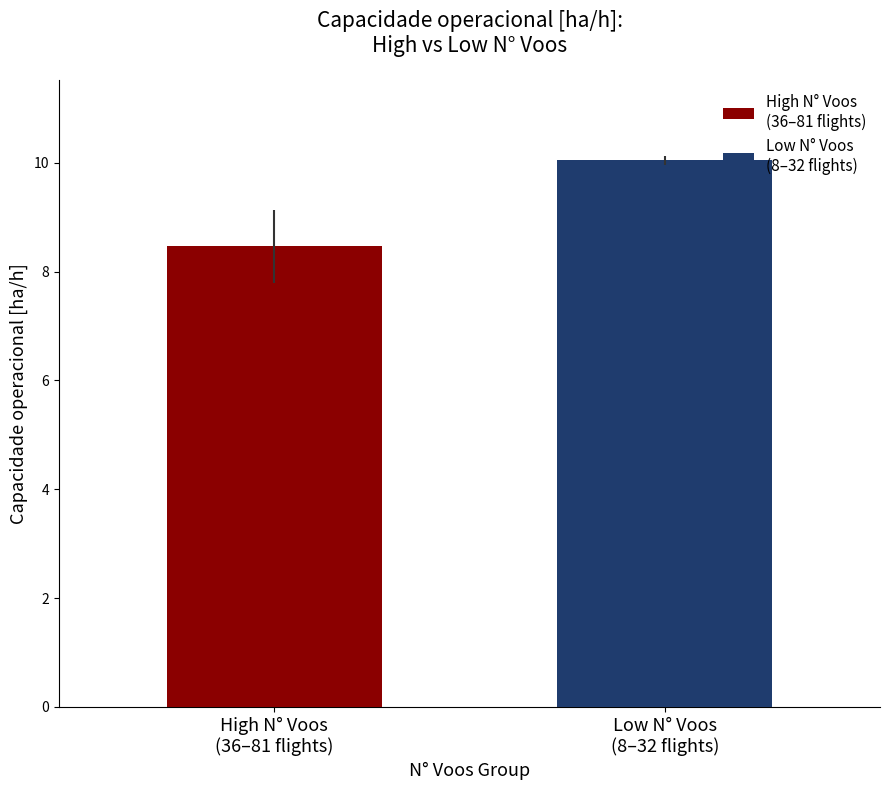

What is the maximum value shown in the chart?

10.0